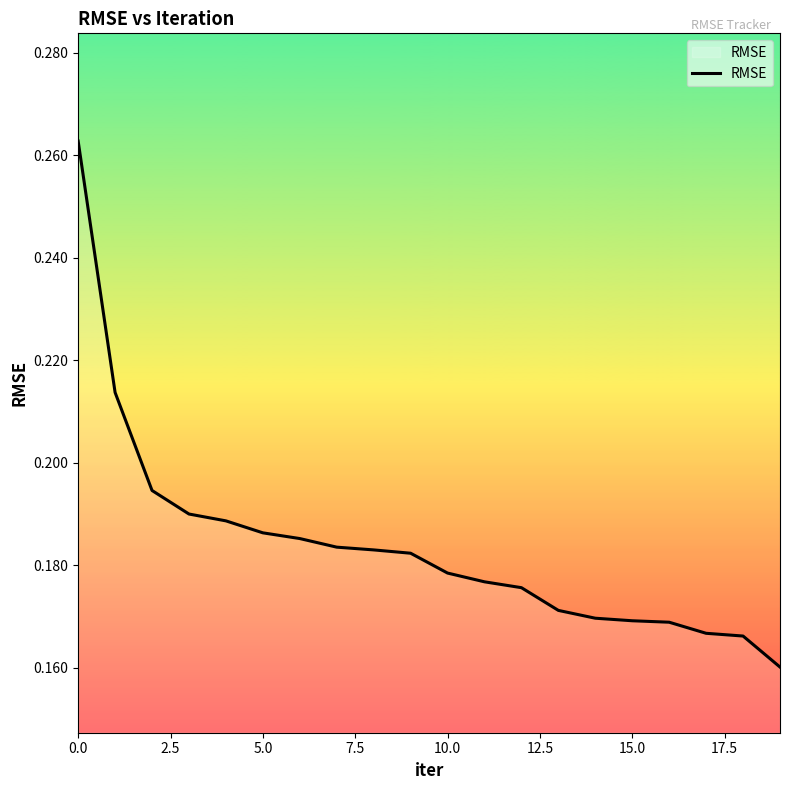

Does the chart display data point markers on the line(s)?

No